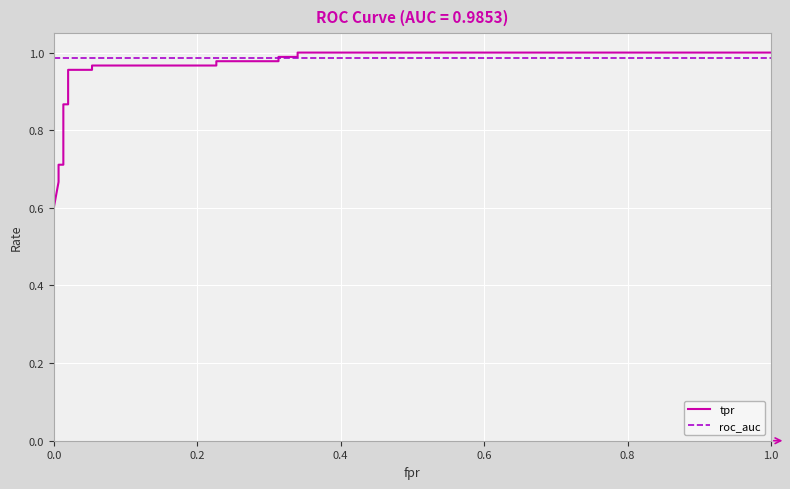

Rank the series by their average value, from highest to lowest.

roc_auc, tpr